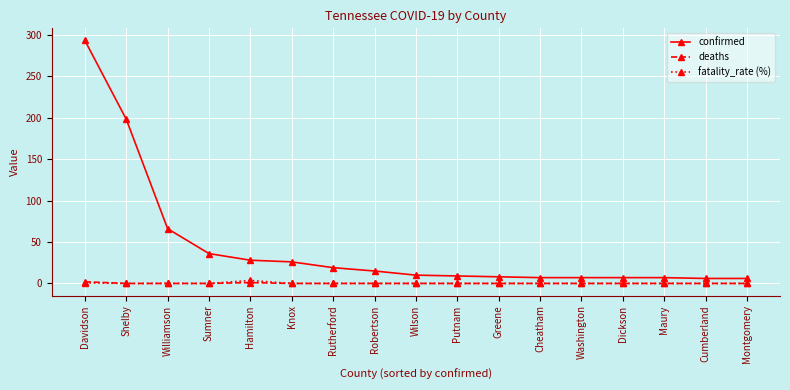

What is the difference between the highest and lowest values at Maury?

7.0